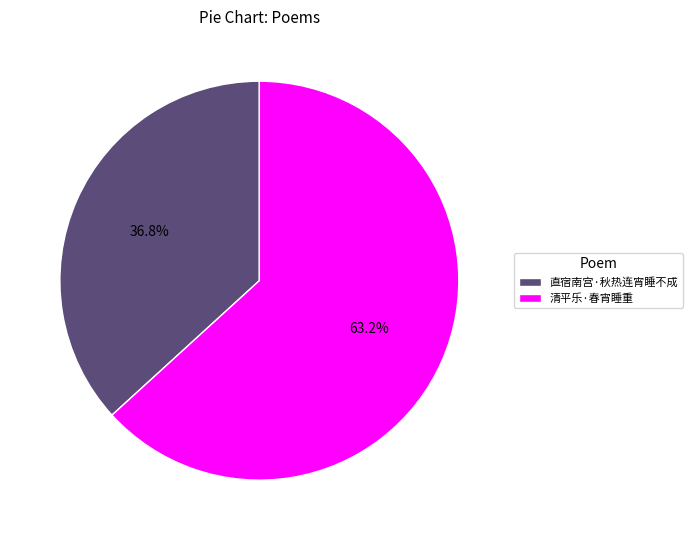

Does 清平乐·春宵睡重 represent more than half of the total?

Yes